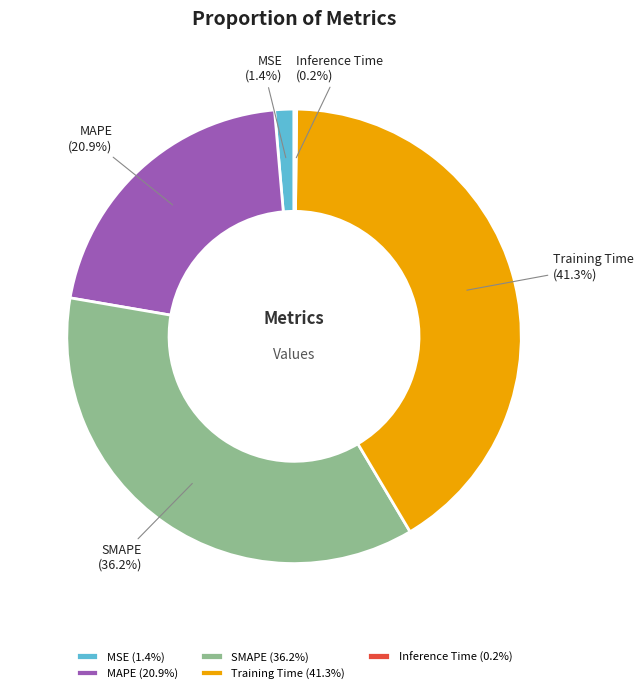

Is there any slice that represents more than half of the pie?

No